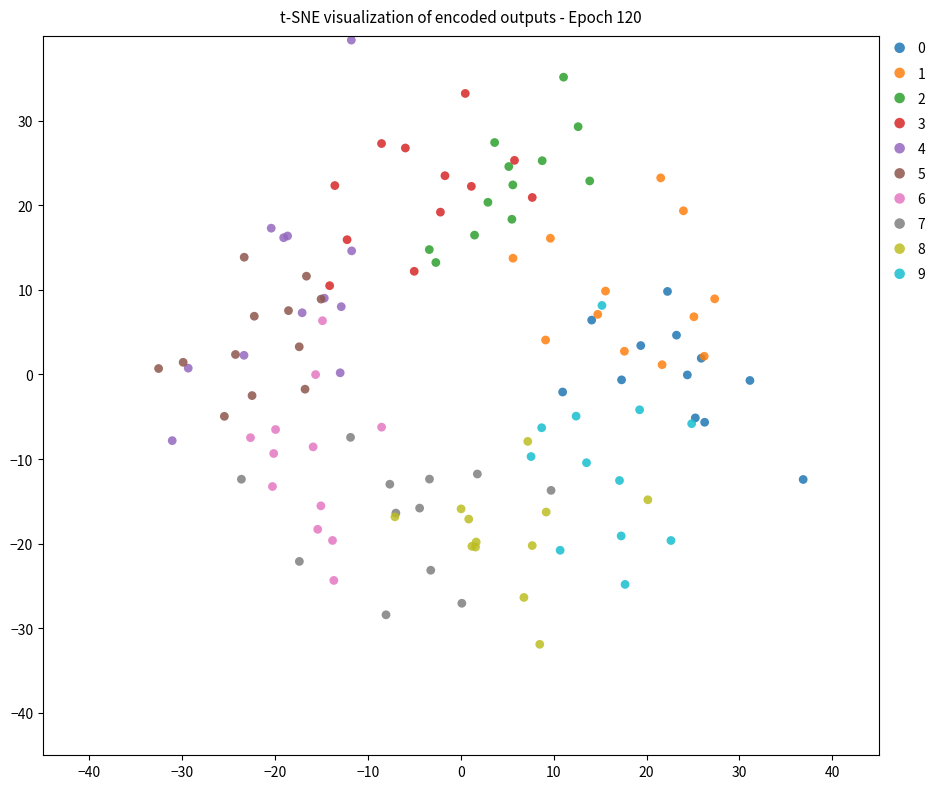

Which series contains the highest Y value?

4